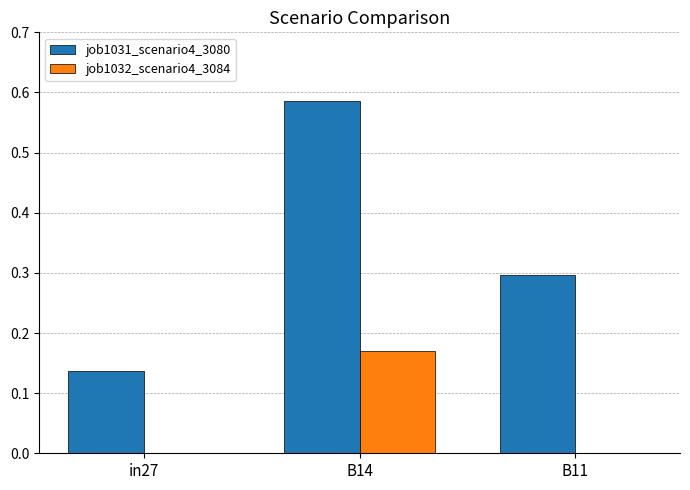

Which series has the largest range (max minus min)?

job1031_scenario4_3080